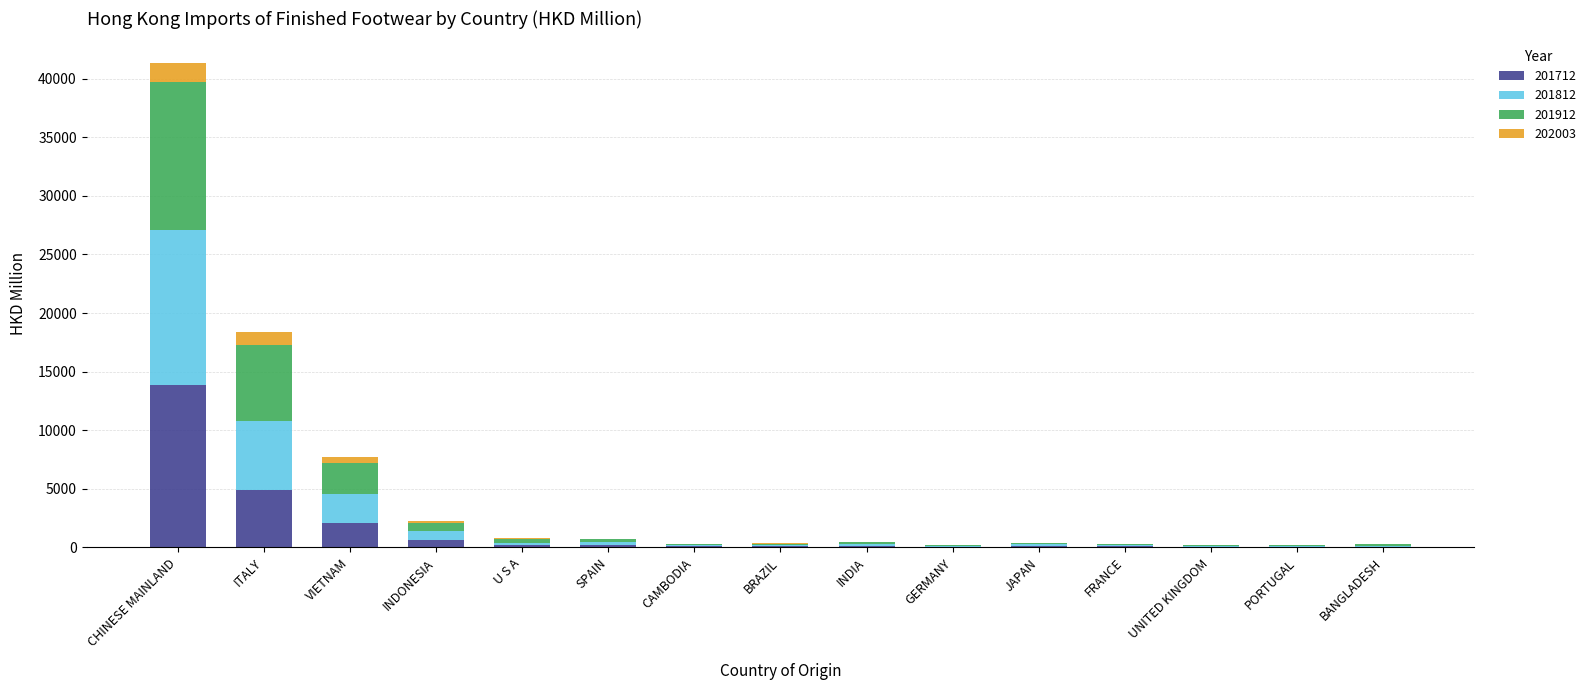

At which category is the sum across all series the highest?

CHINESE MAINLAND